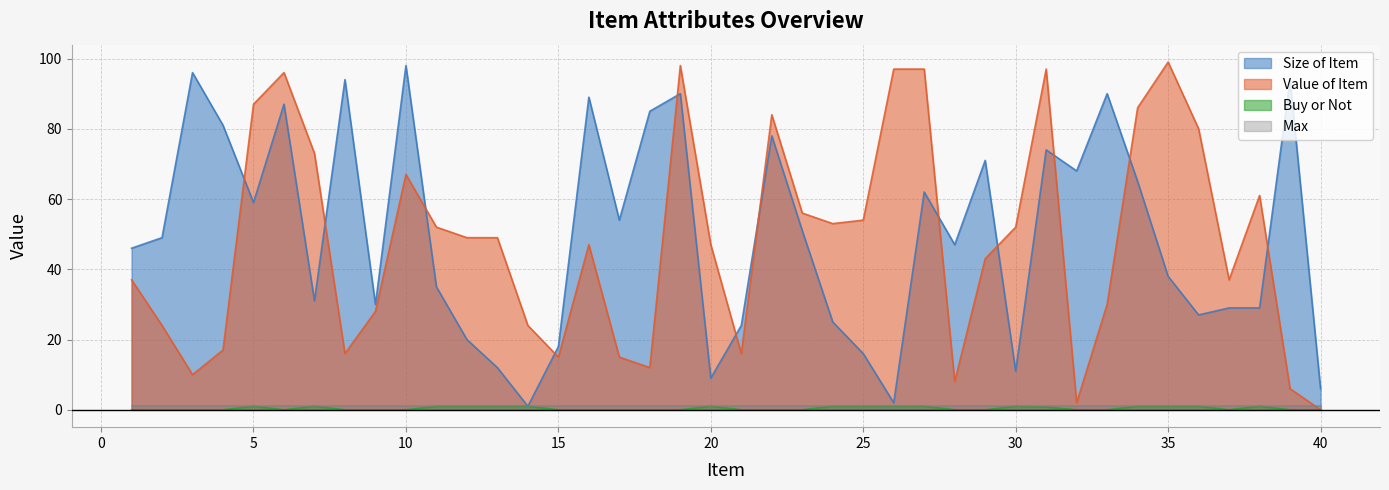

At 3, list the series in order from largest to smallest.

Size of Item, Value of Item, Buy or Not